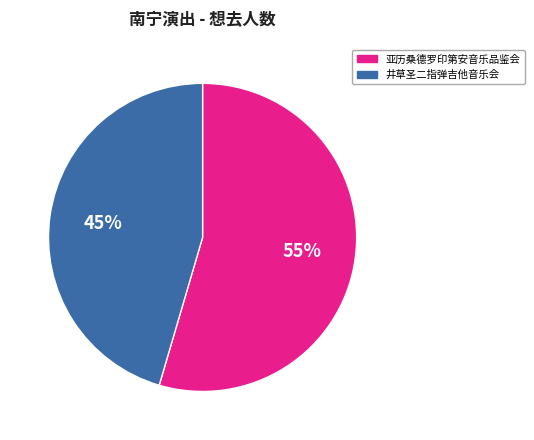

To the nearest percent, what is the average slice percentage?

50%